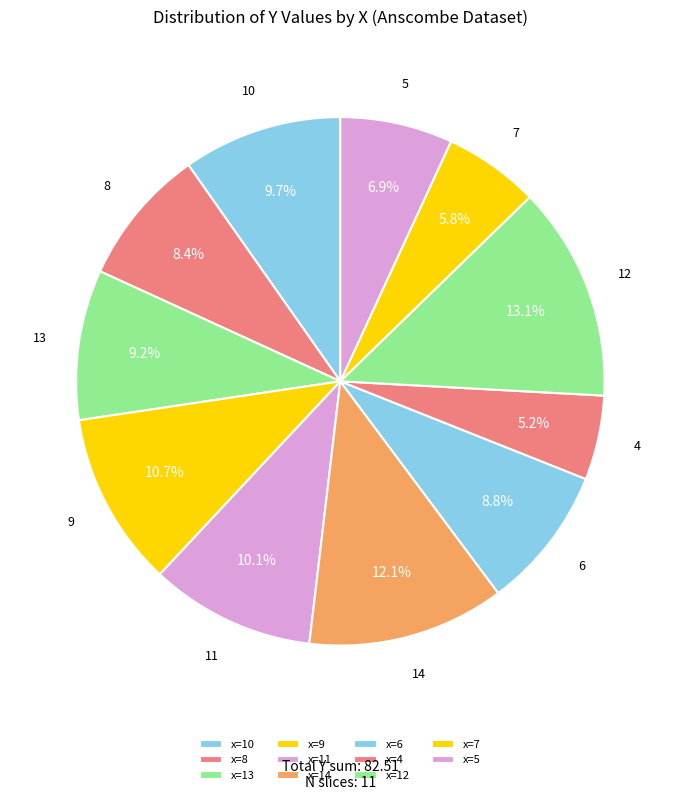

How many slices are in this pie chart?

11